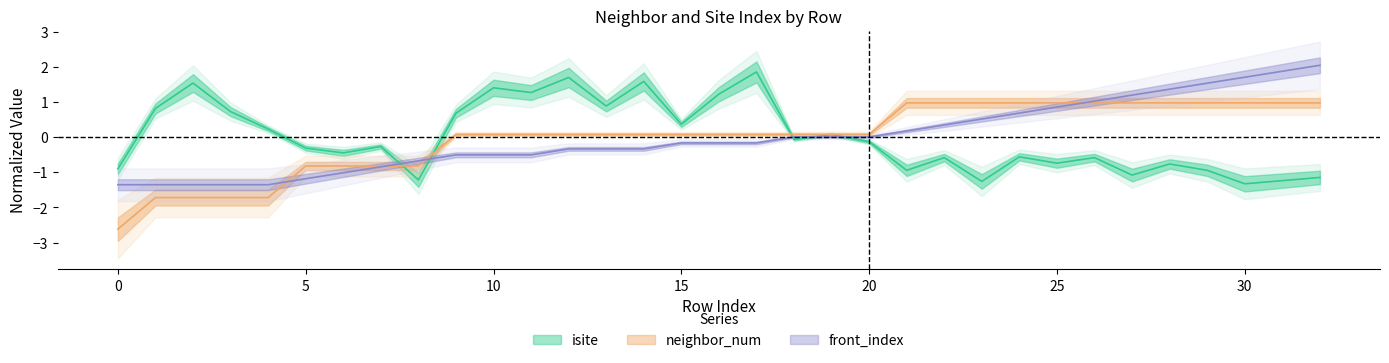

What is the greatest value displayed?

2.1